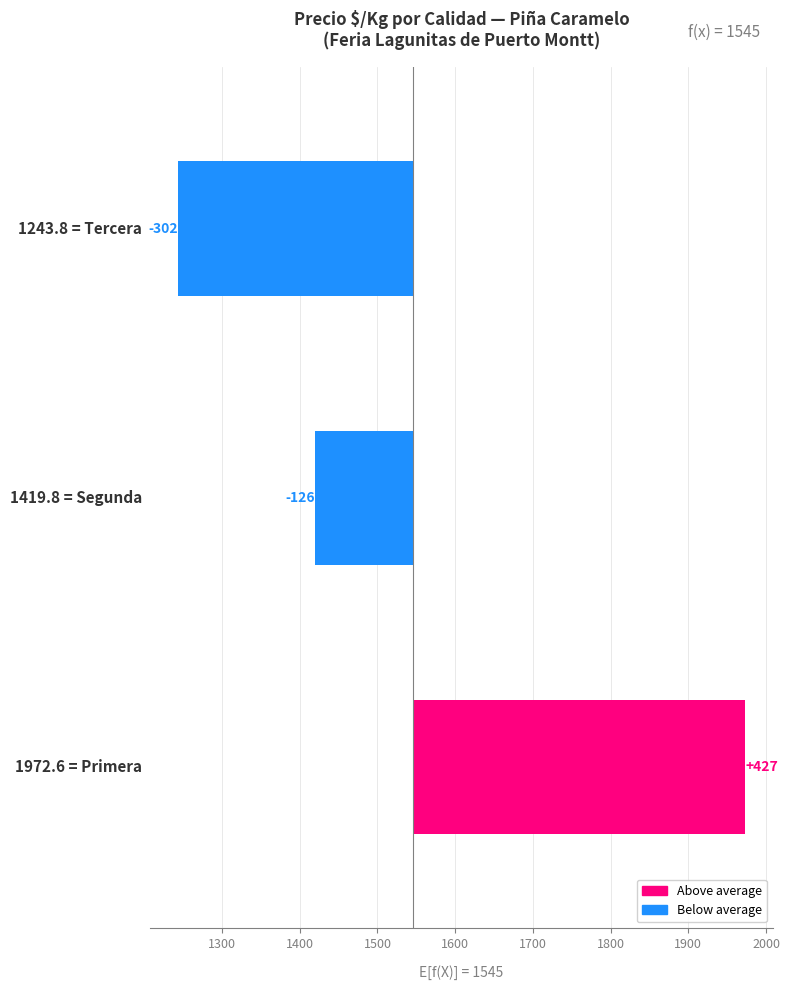

True or false: the data shows 132.1 at 1200.

False